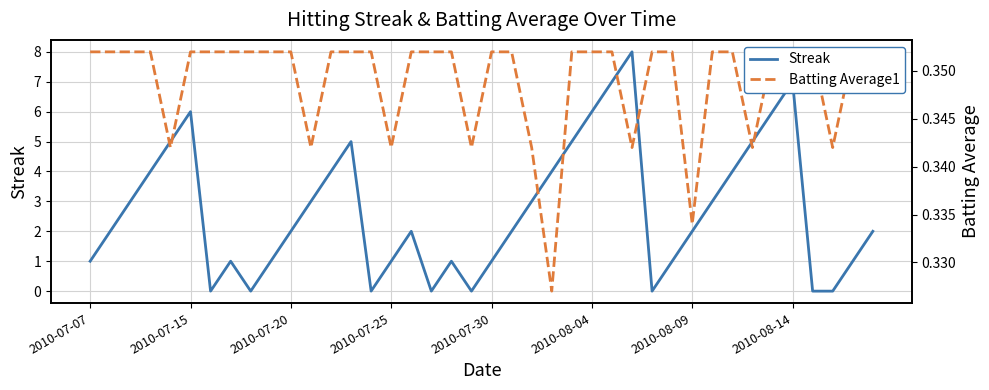

At 2010-07-20, list the series in order from largest to smallest.

Streak, Batting Average1